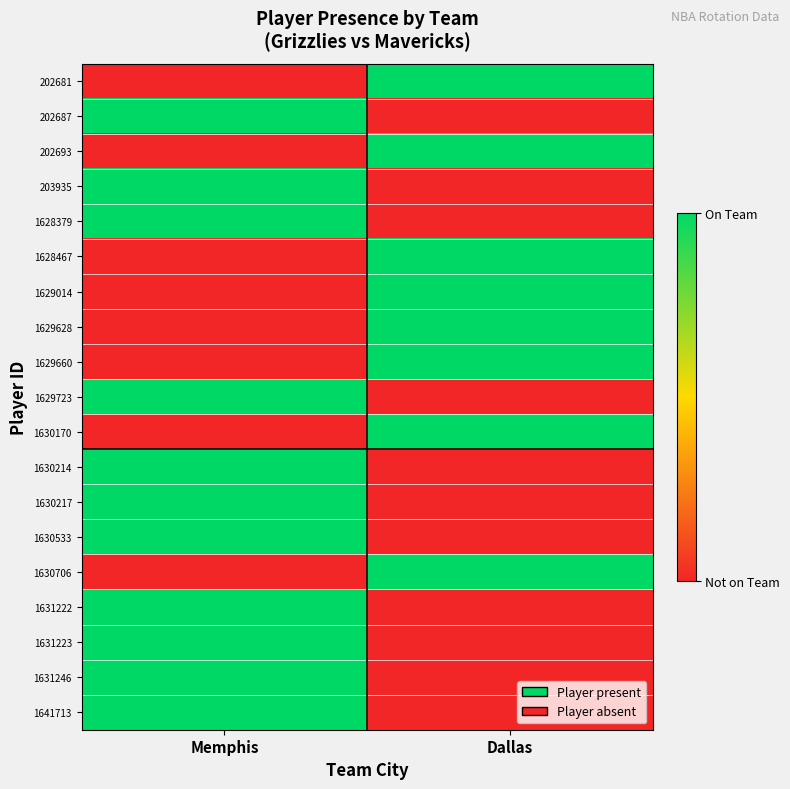

At how many categories does at least one series exceed 0?

2